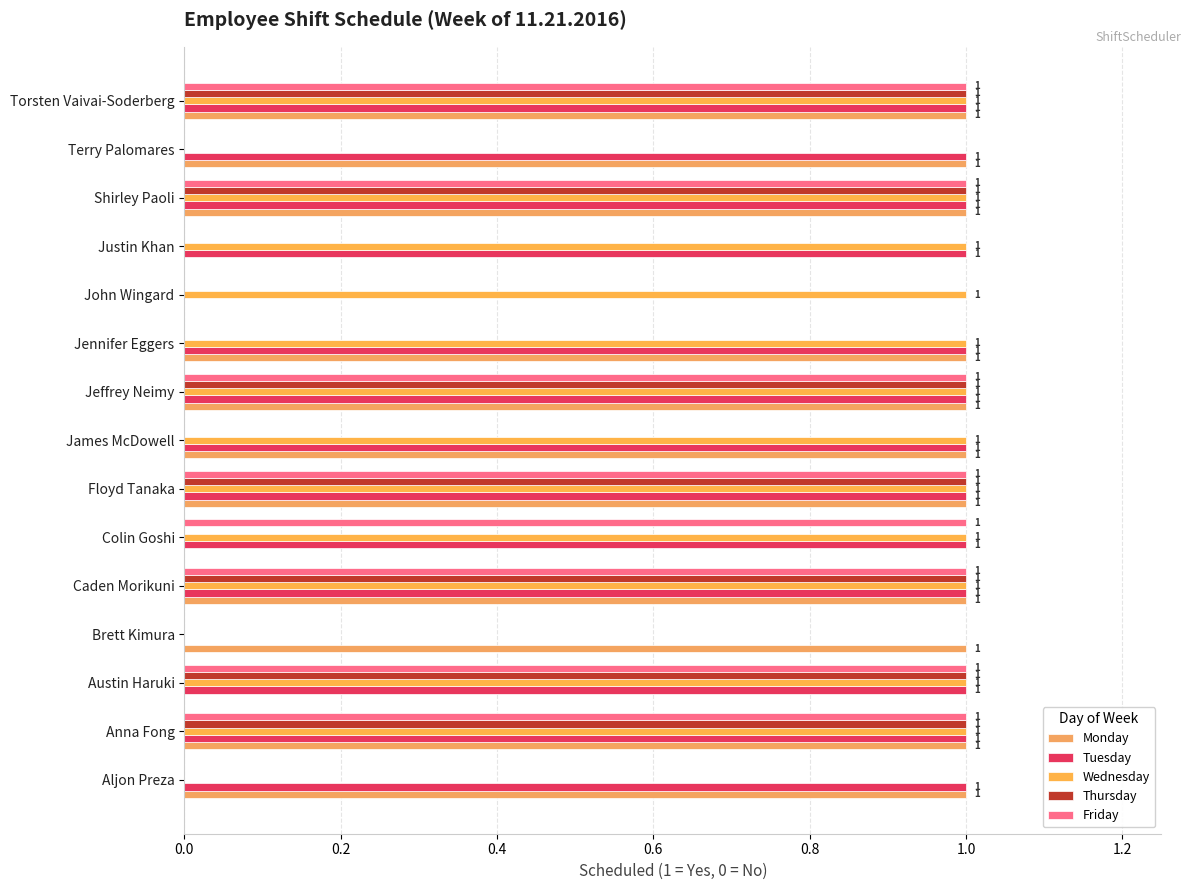

How many values in Monday are above zero?

11